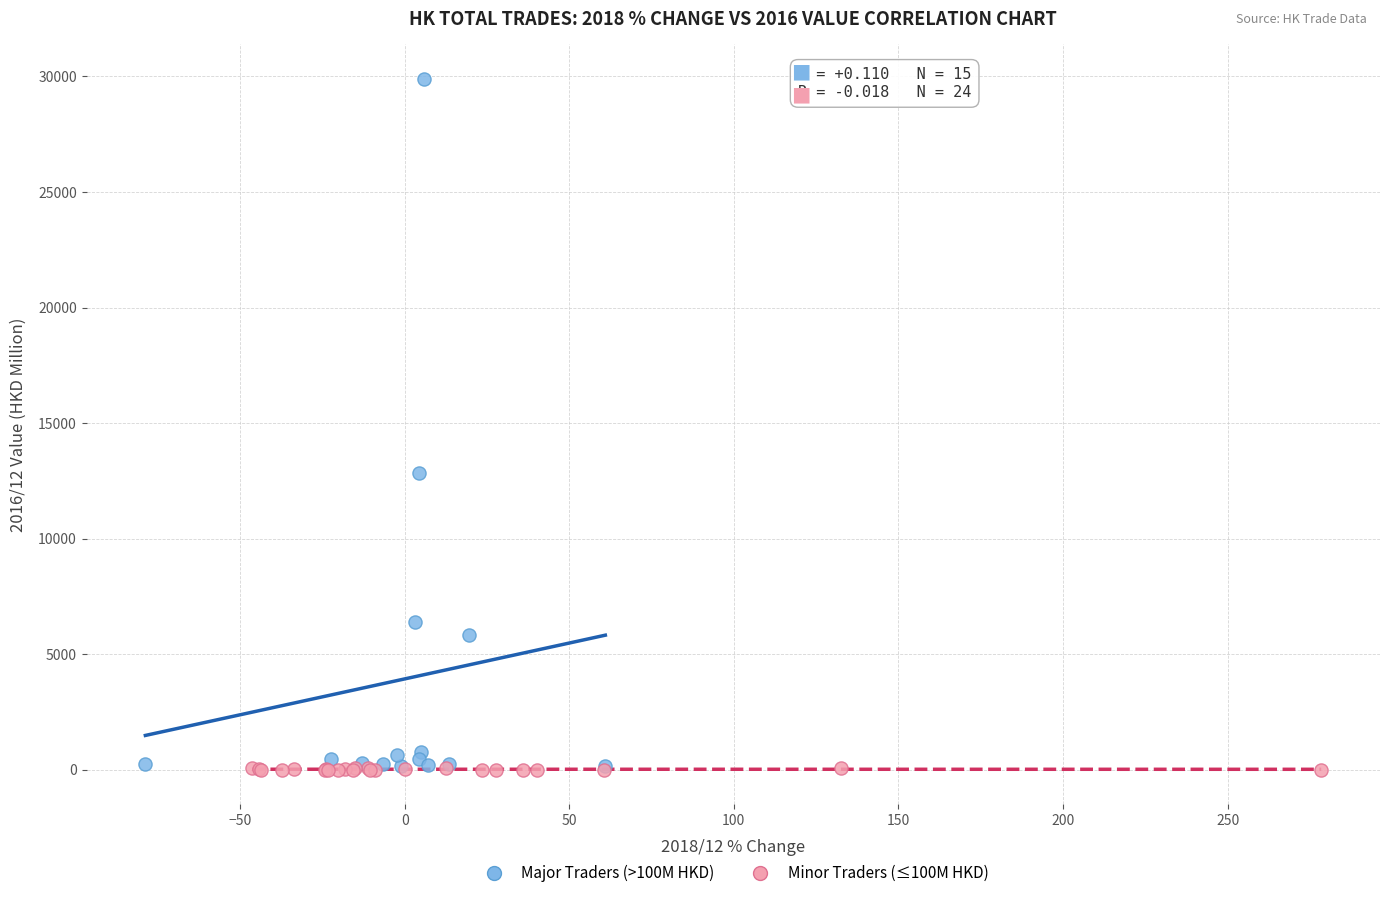

Which series contains the highest Y value?

Major Traders (>100M HKD)